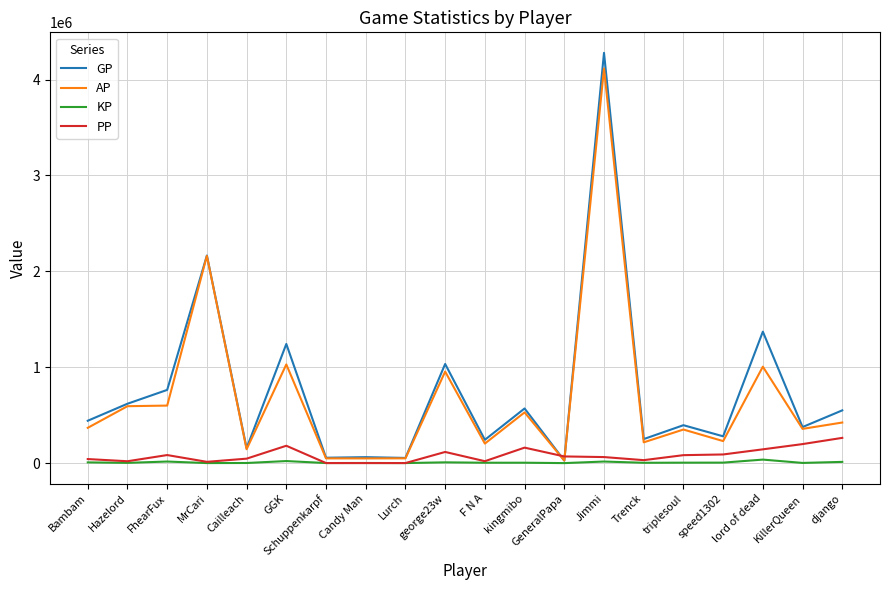

Which label corresponds to the largest value in the chart?

Jimmi